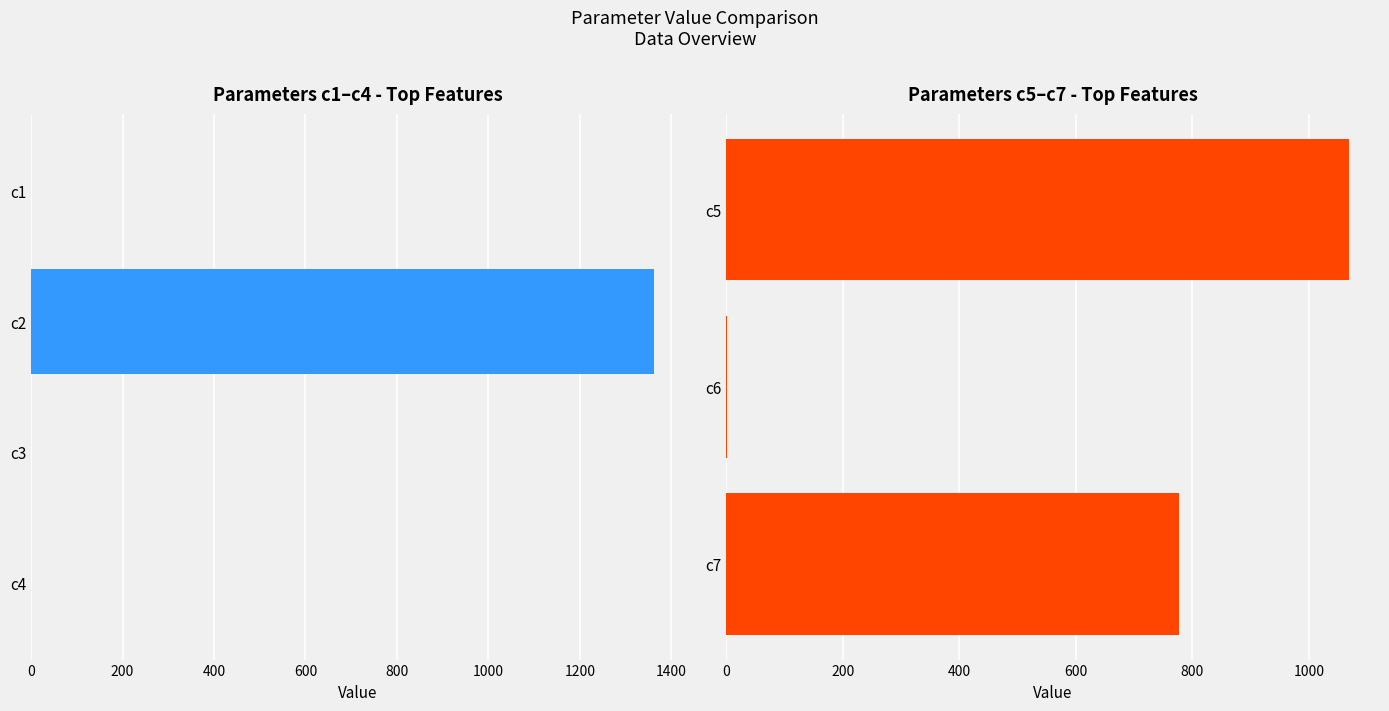

What is the value of the 3rd bar from the left?

777.6